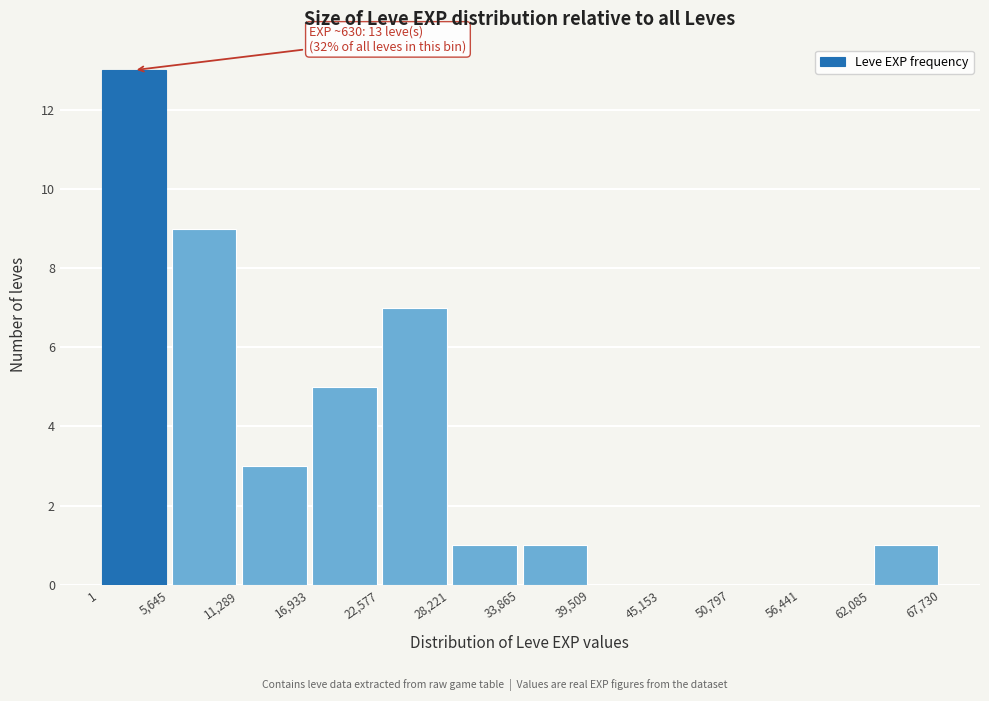

Over which range of the x-axis is the bar tallest?

1 to 5,645